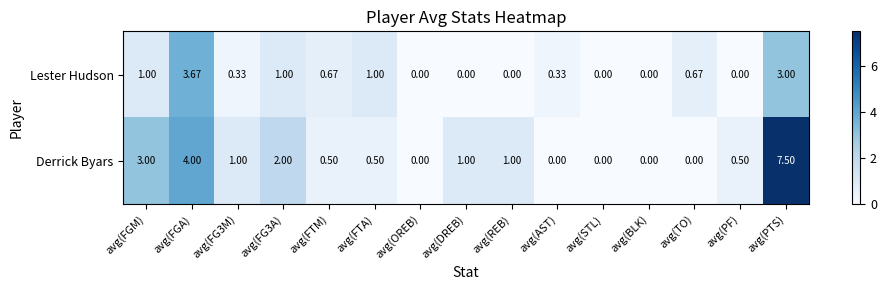

Between avg(FGM) and avg(FGA), which series saw the biggest shift?

Lester Hudson